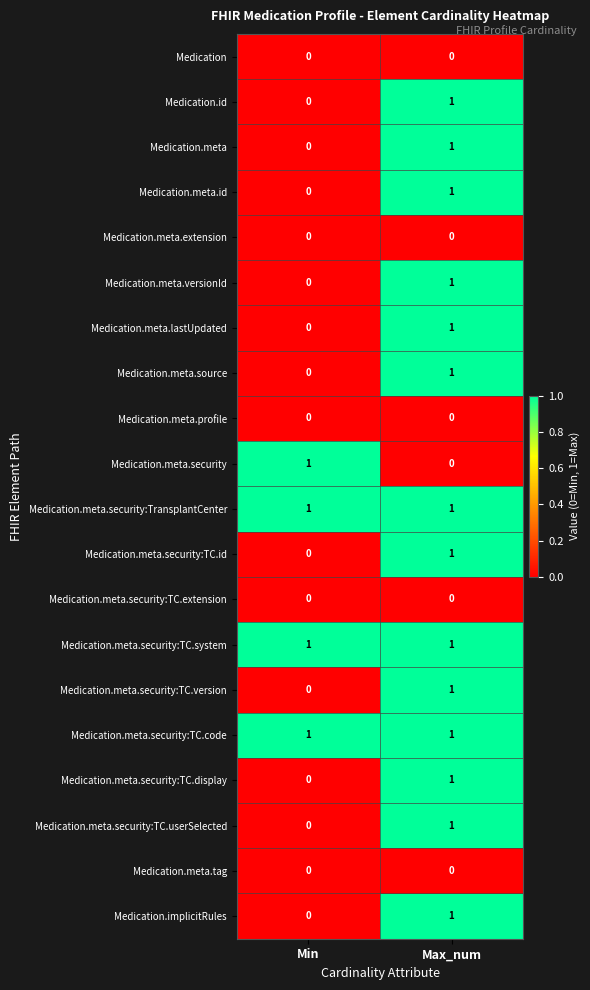

What is the maximum value shown in the chart?

1